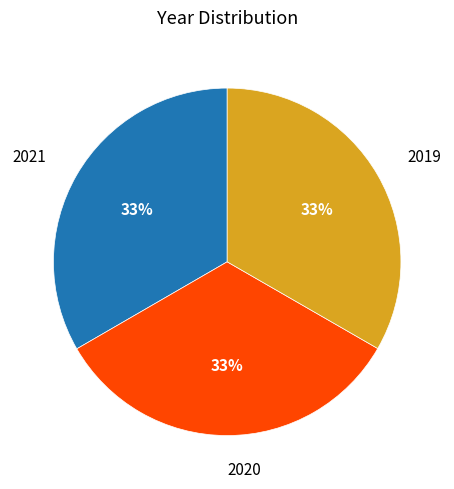

To the nearest percent, what is the average slice percentage?

33%